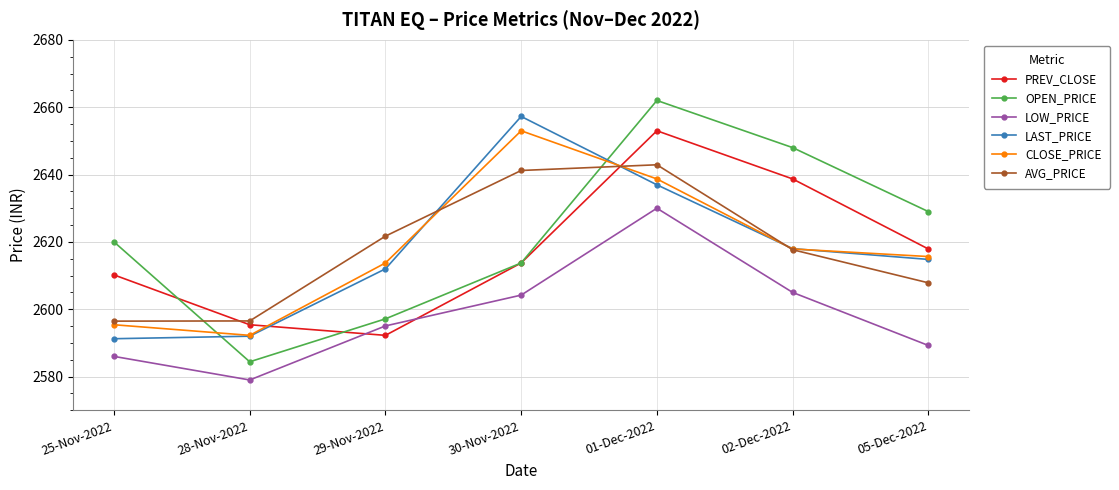

True or false: PREV_CLOSE has more than 1 interior local peaks.

False